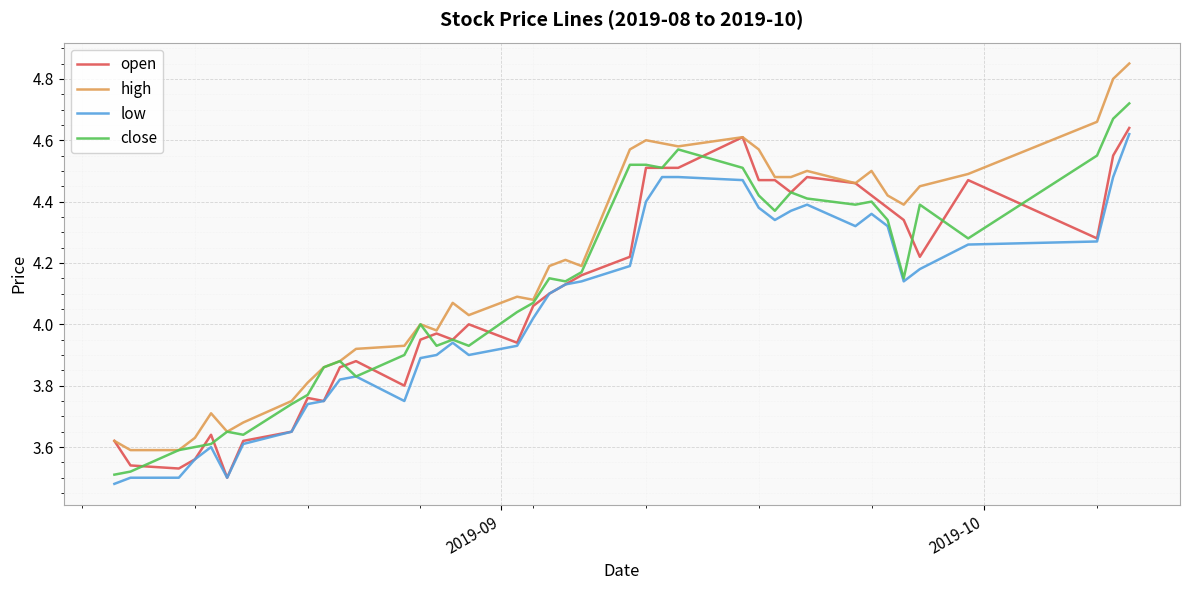

Which series has the largest total across all categories?

high